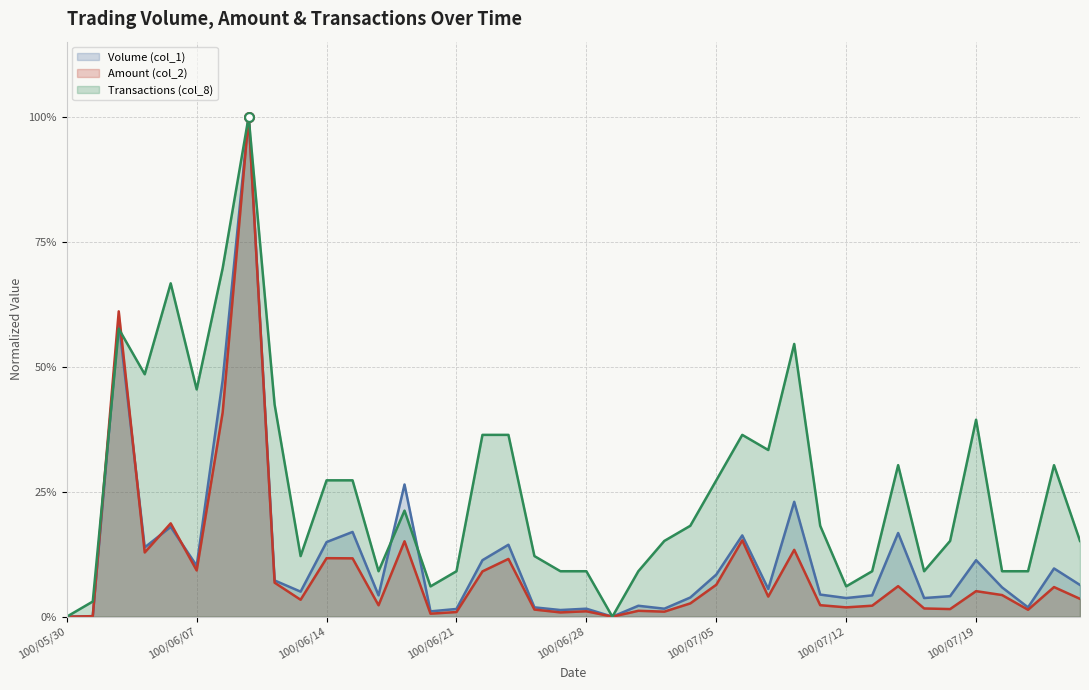

At how many categories does at least one series exceed 0?

38